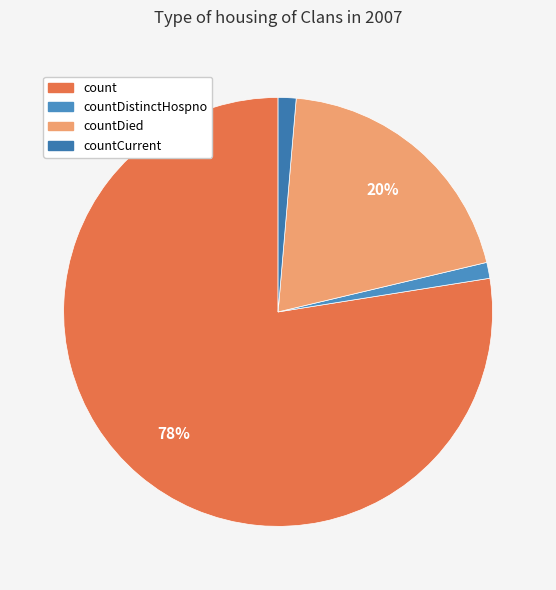

What is the majority slice?

count